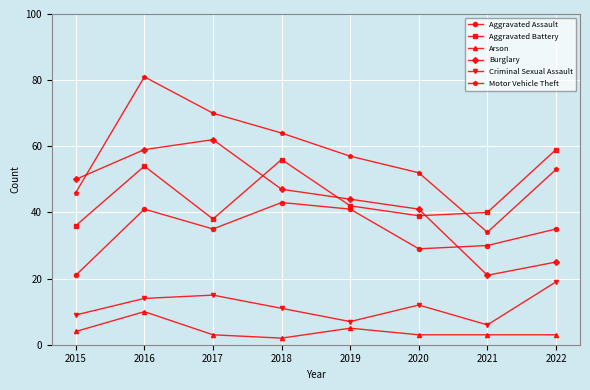

What is the sum of the Burglary values at 2015 and 2020?

91